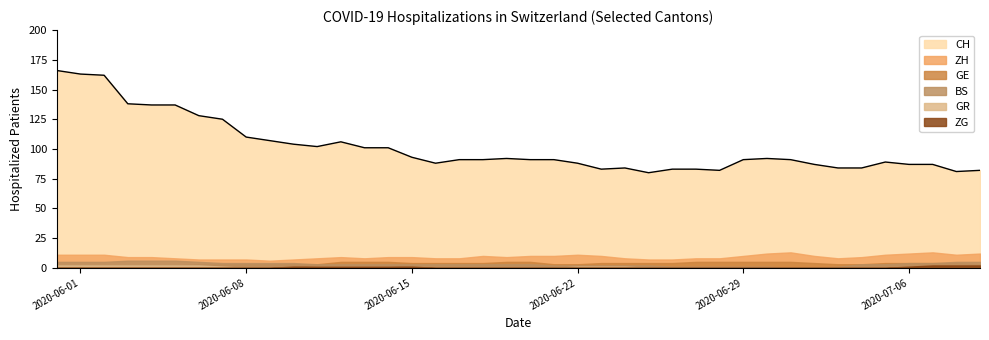

True or false: ZH has a value of 10 at 2020-06-21.

True